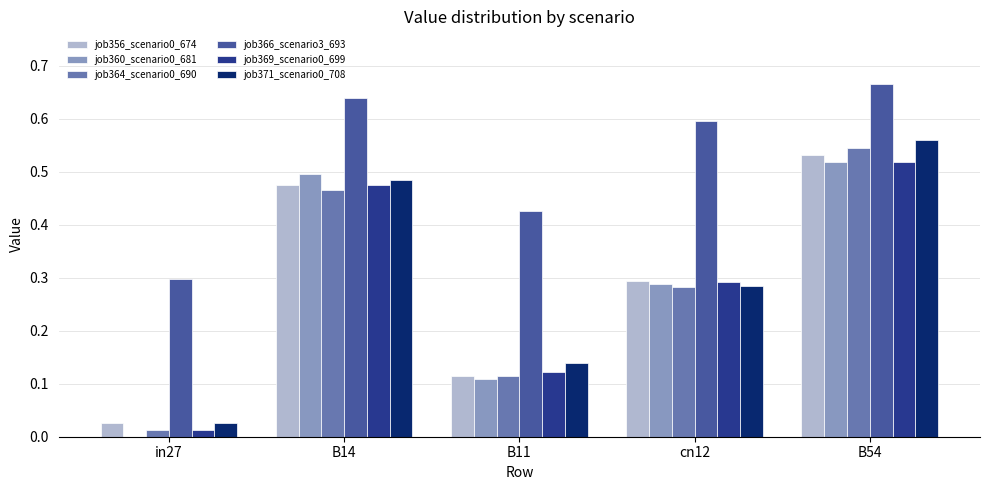

Is it true that job369_scenario0_699 equals 0.4 at cn12?

False